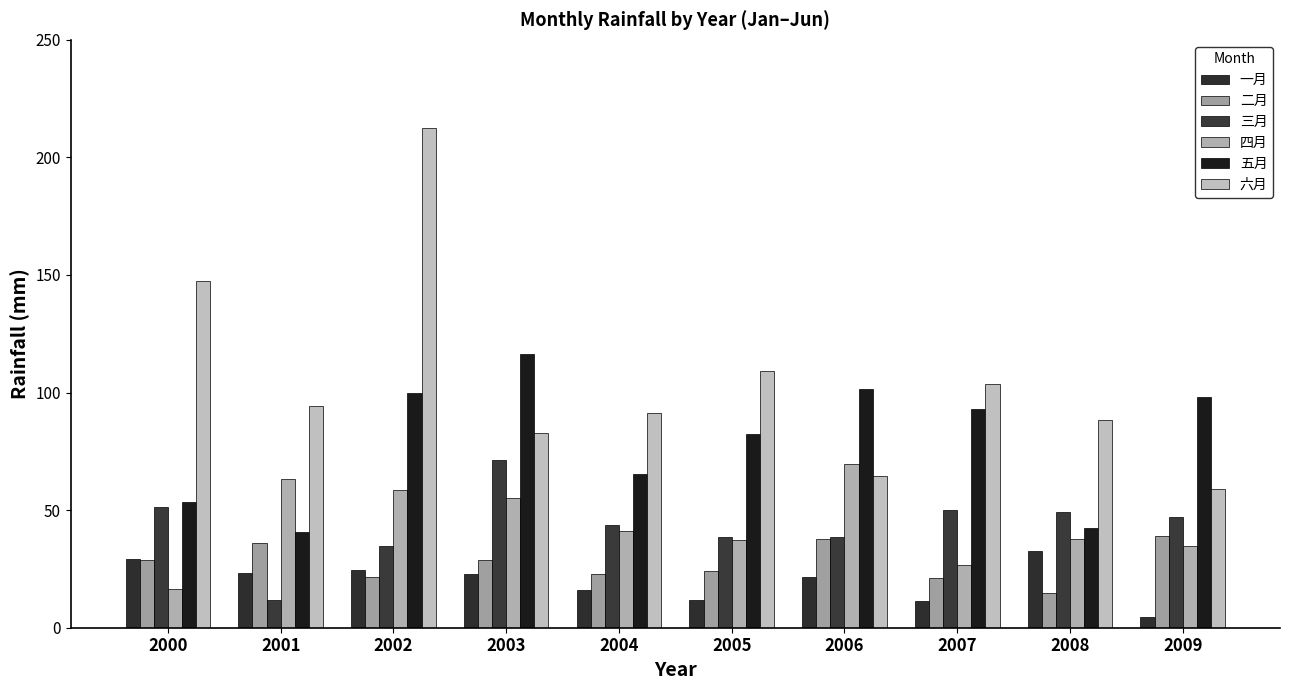

What are all the series names shown in the legend?

一月, 二月, 三月, 四月, 五月, 六月